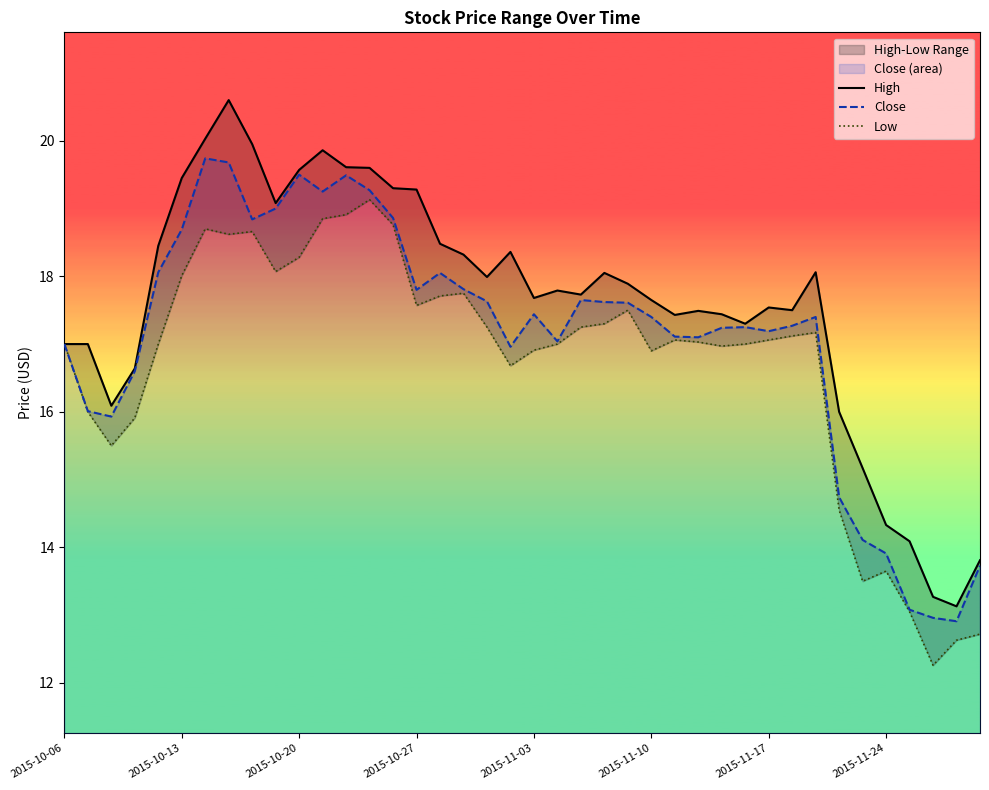

Is it true that Close equals 6.9 at 2015-11-03?

False